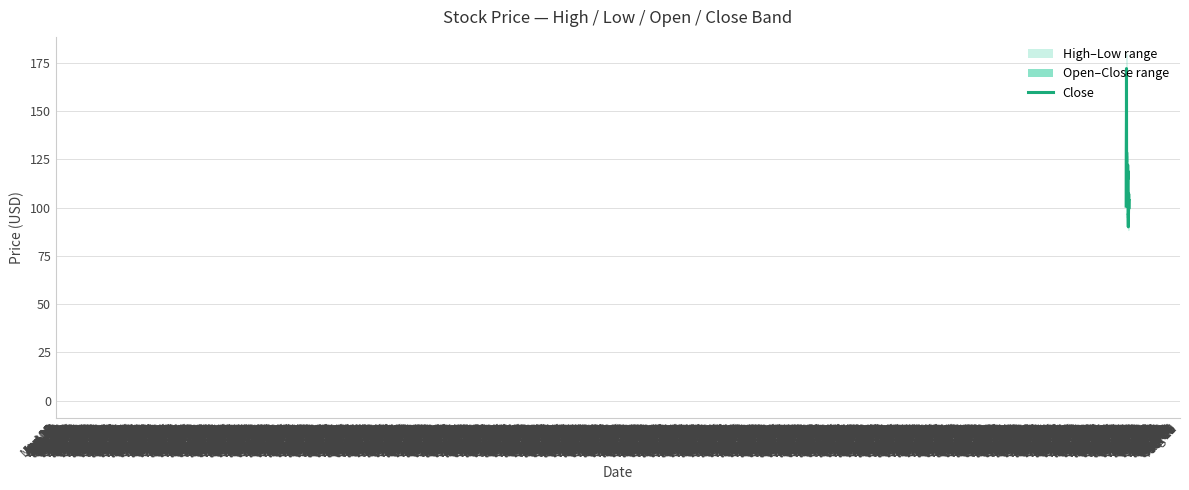

Is this an area chart (filled region under the line)?

No